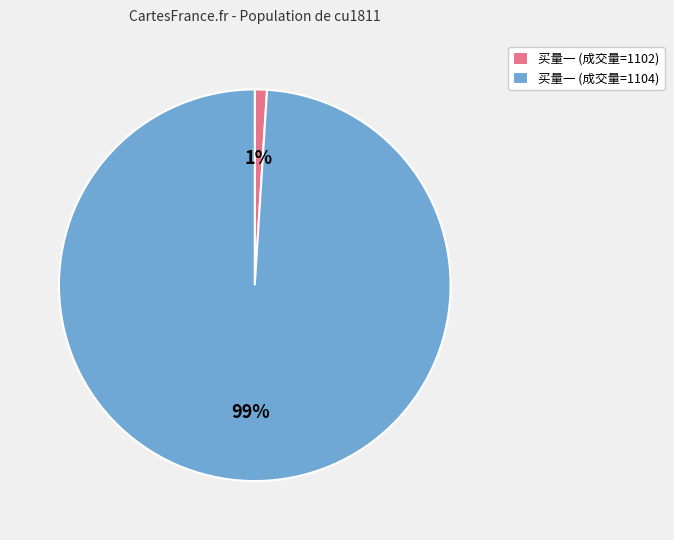

Is it true that 买量一 (成交量=1102) is 1% of the pie?

True